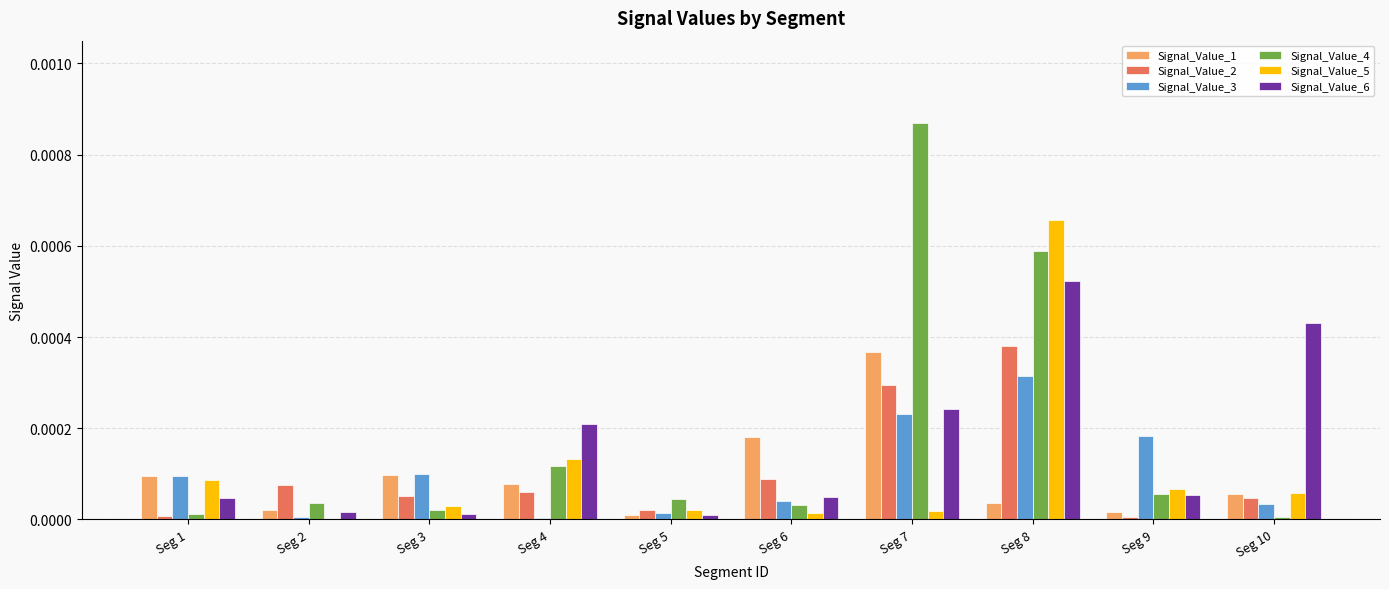

Are the bars grouped side by side (vs. stacked)?

Yes